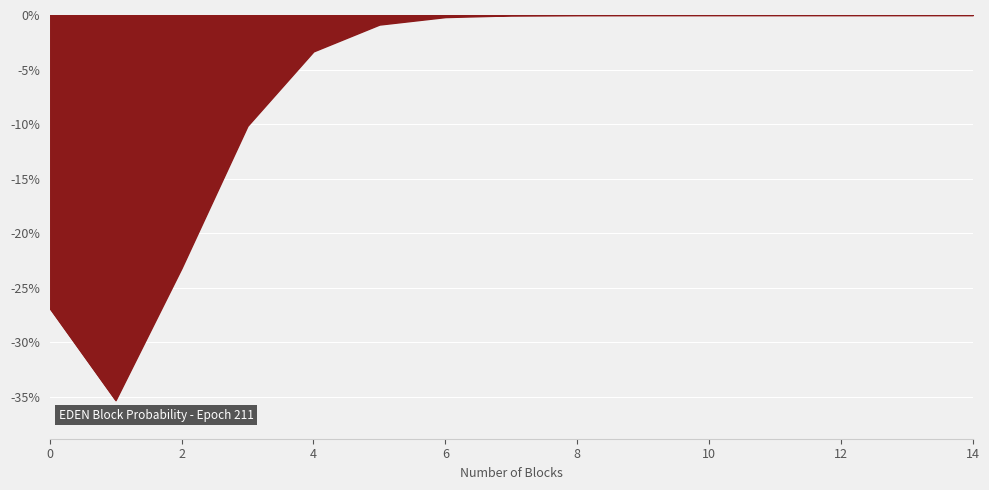

What is the minimum value shown in the chart?

-35.3